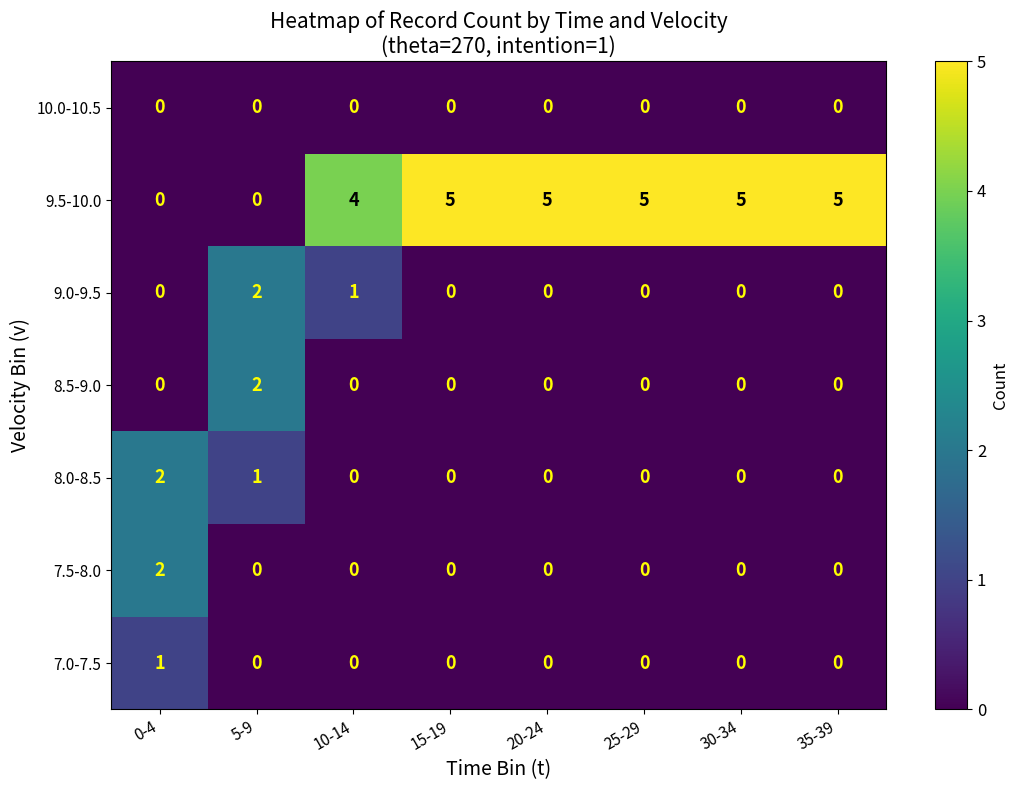

Is it true that 9.0-9.5 equals 1 at 20-24?

False